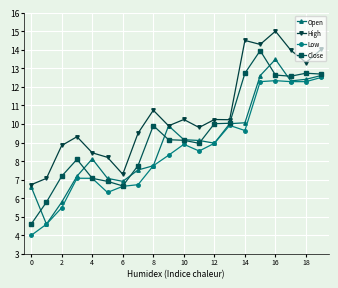

List the series in order of their peak value, lowest first.

Low, Open, Close, High